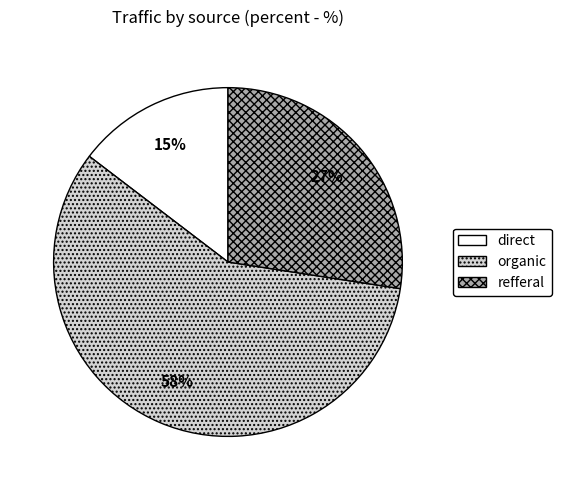

True or false: refferal accounts for 39% of the total.

False